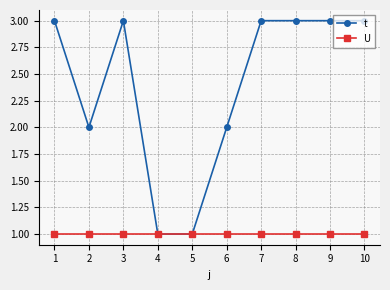

Between 1 and 4, which series saw the biggest shift?

t